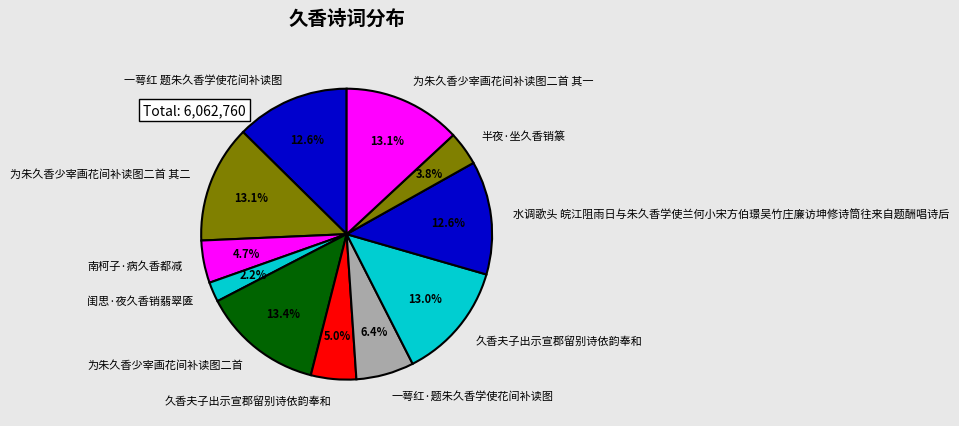

How many slices are in this pie chart?

11